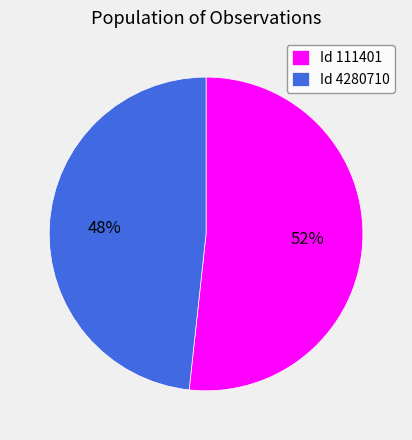

Is it true that Id 111401 is 52% of the pie?

True